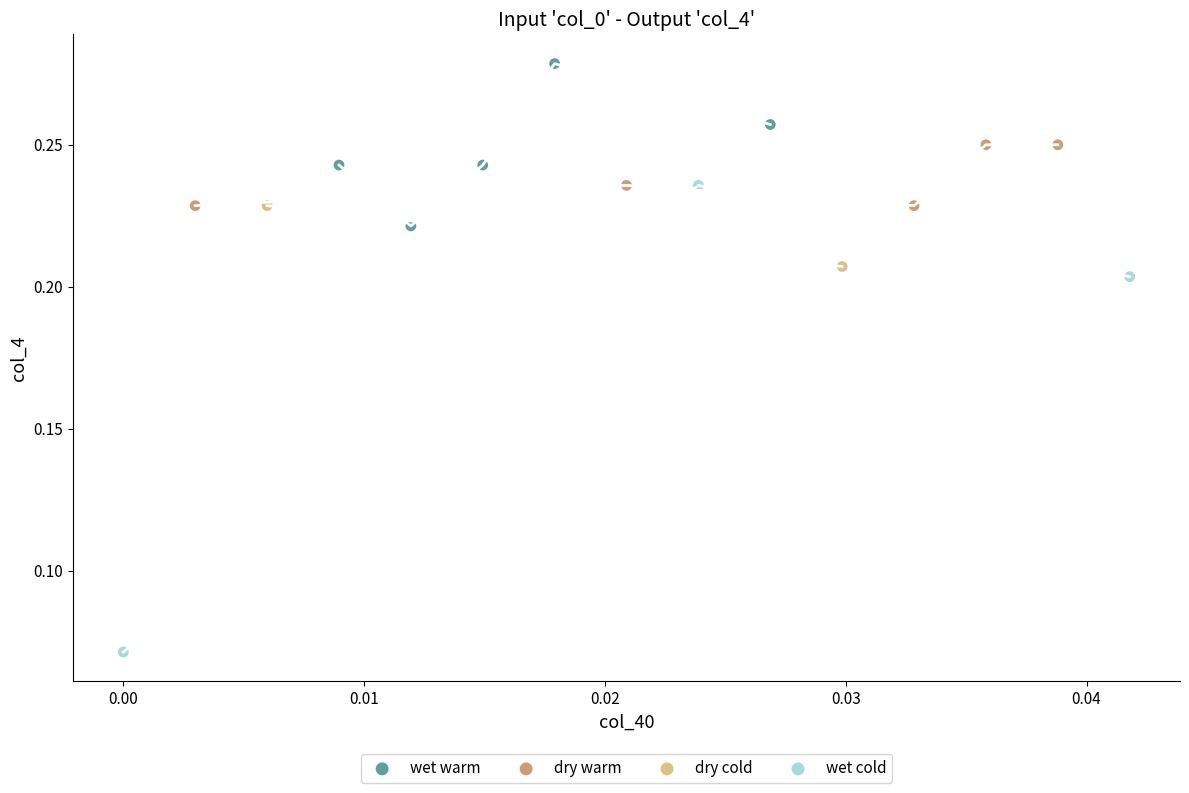

Which series has the widest spread of Y values?

wet cold